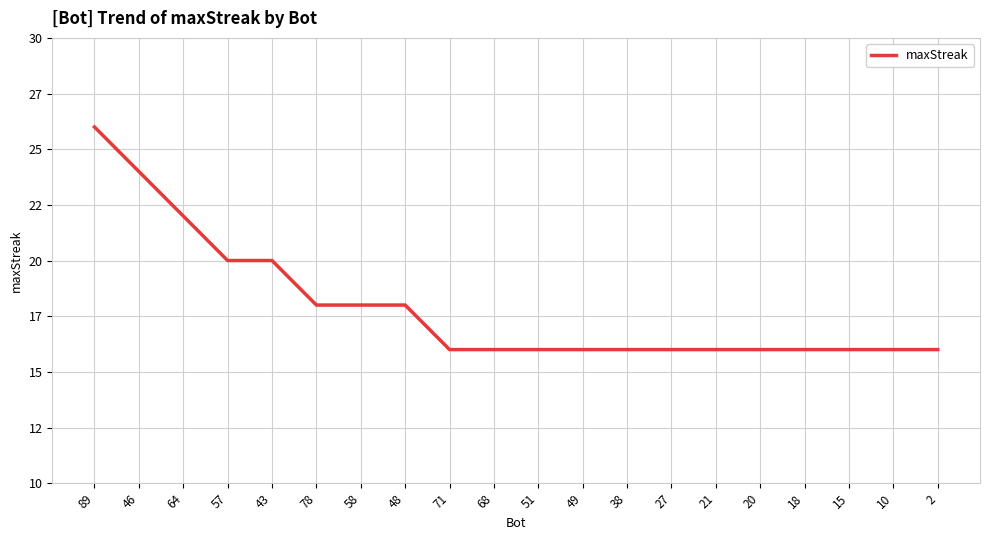

What is the value of the 14th point from the left?

16